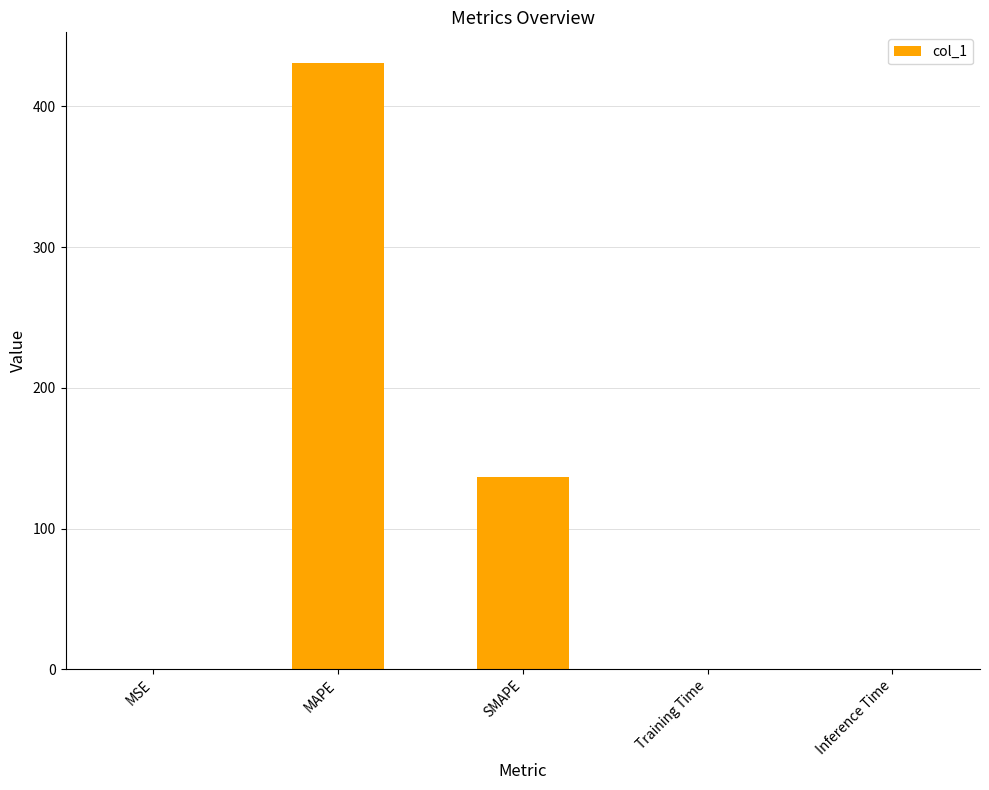

What is the maximum value shown in the chart?

431.0